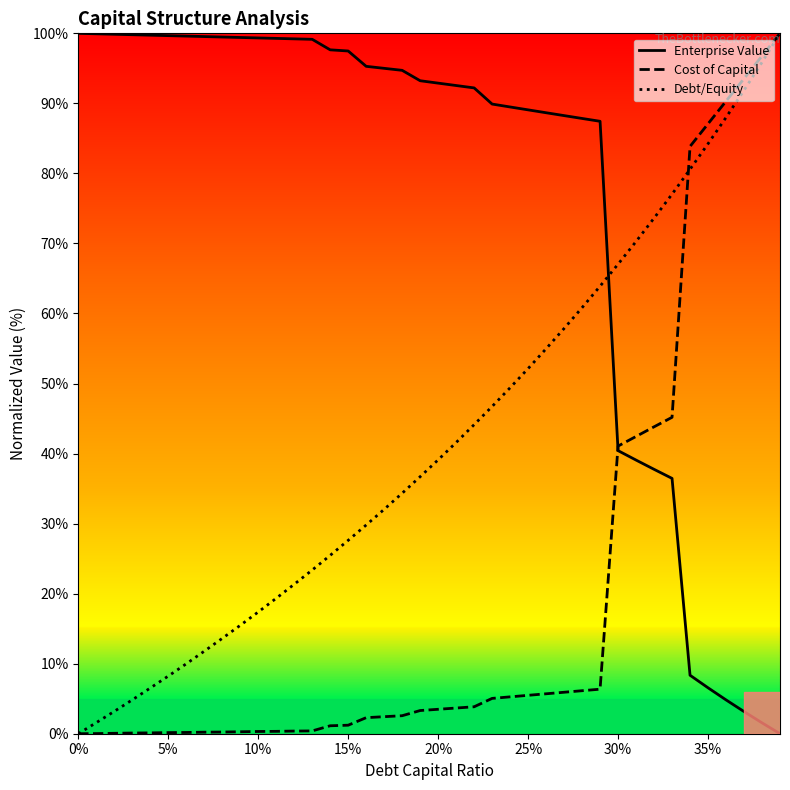

List the series in order of their overall mean, lowest first.

Cost of Capital, Debt/Equity, Enterprise Value